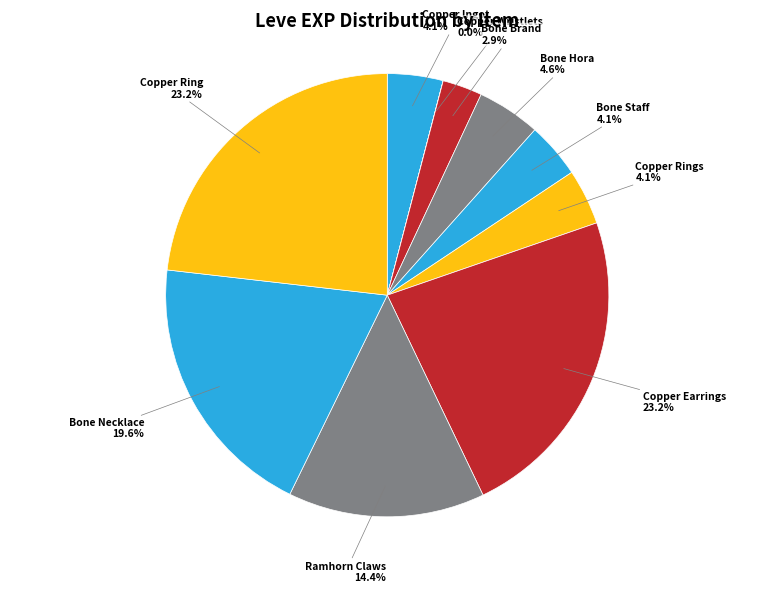

To the nearest percent, what is the average slice percentage?

10%